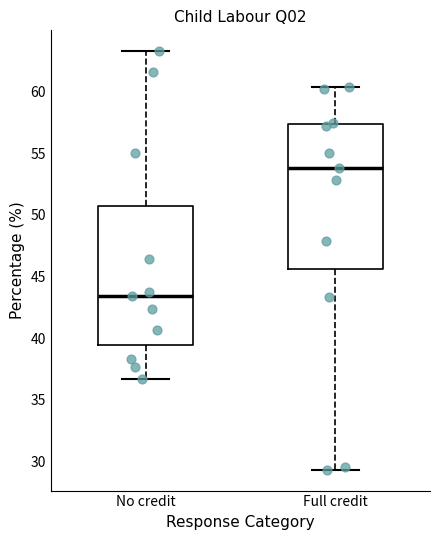

Reading left to right, read every box against the y-axis: the position of its median line, the range the box covers, and the ends of its whiskers. The values are not printed on the chart, so give them approximately, as read against the axis.

No credit: median 43.5, box 39.5 to 50.5, whiskers 36.5 to 63.5
Full credit: median 54.0, box 45.5 to 57.5, whiskers 29.5 to 60.5